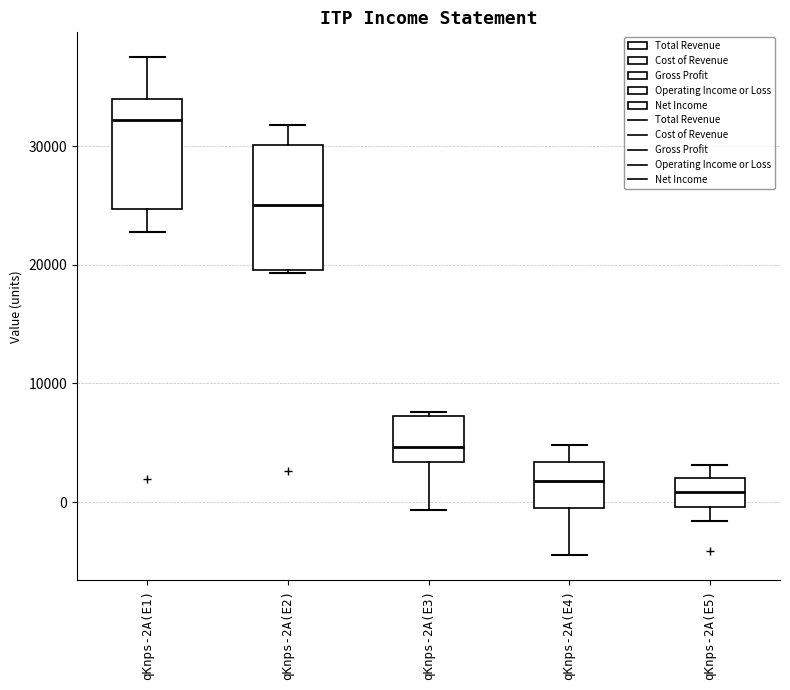

Where does the upper whisker of the box for qKnps-2A(E4) end on the y-axis? The values are not printed on the chart, so give them approximately, as read against the axis.

5000